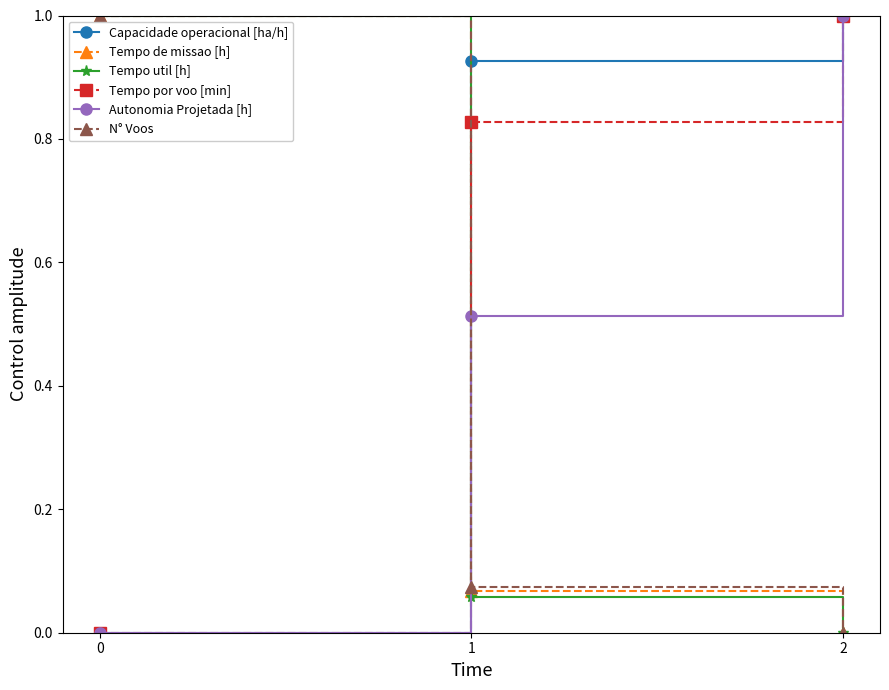

At which label does Tempo de missao [h] reach its minimum?

2